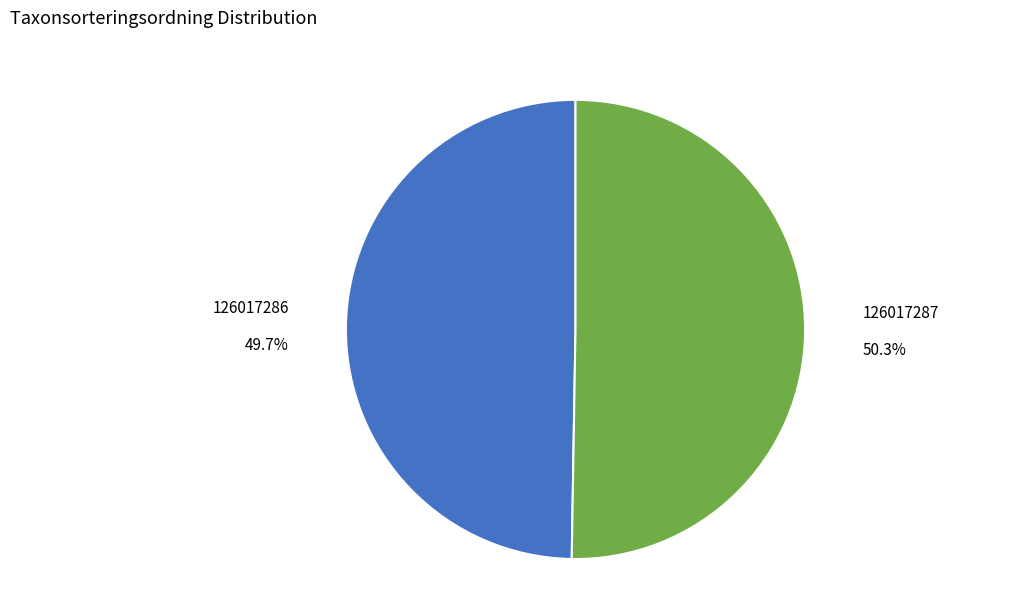

Do 126017287 and 126017286 together represent more than half of the pie?

Yes